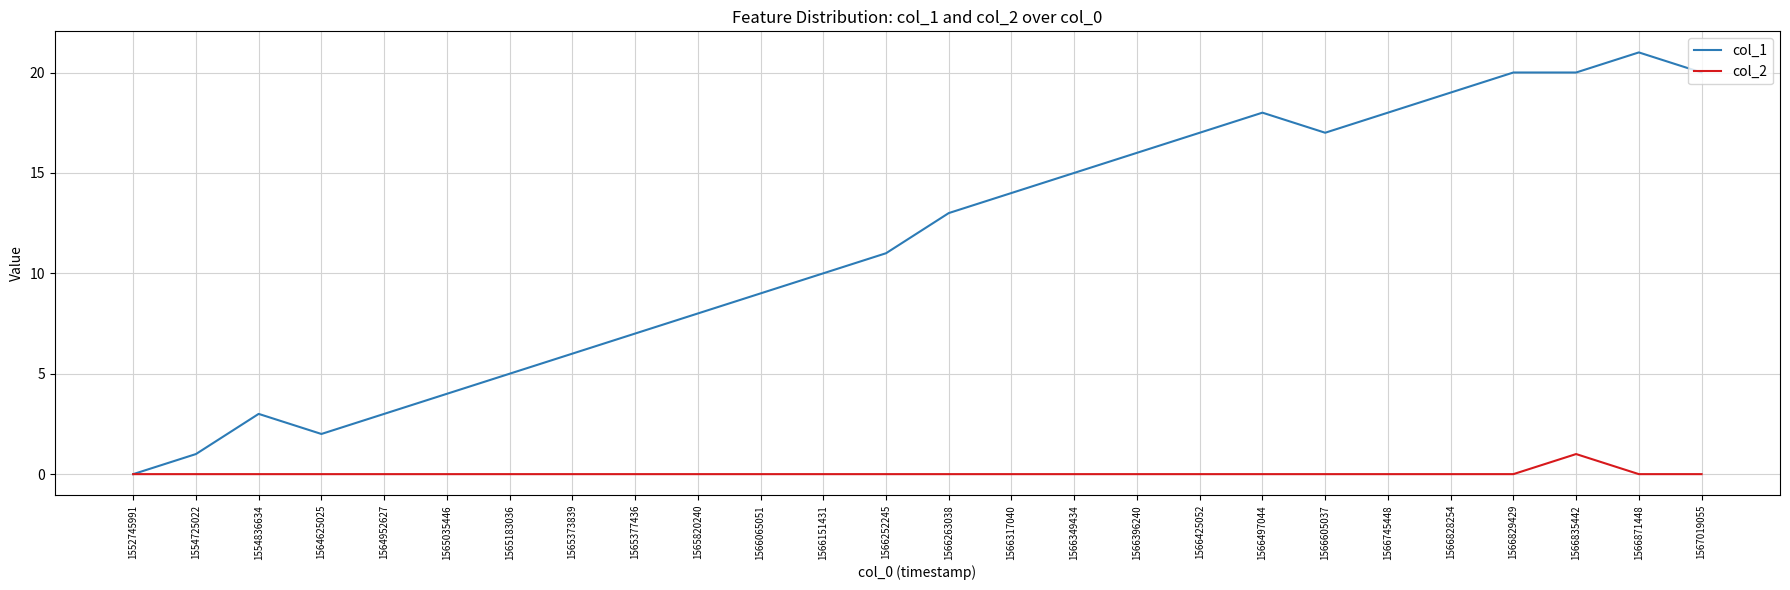

Which series has the widest spread of values?

col_1